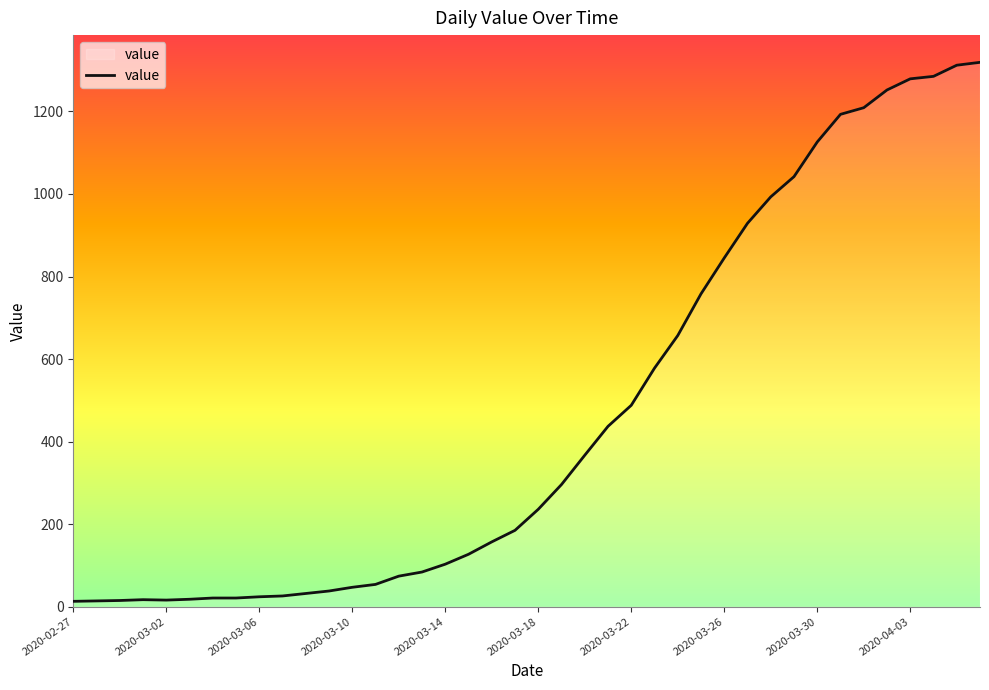

What is the greatest value displayed?

1319